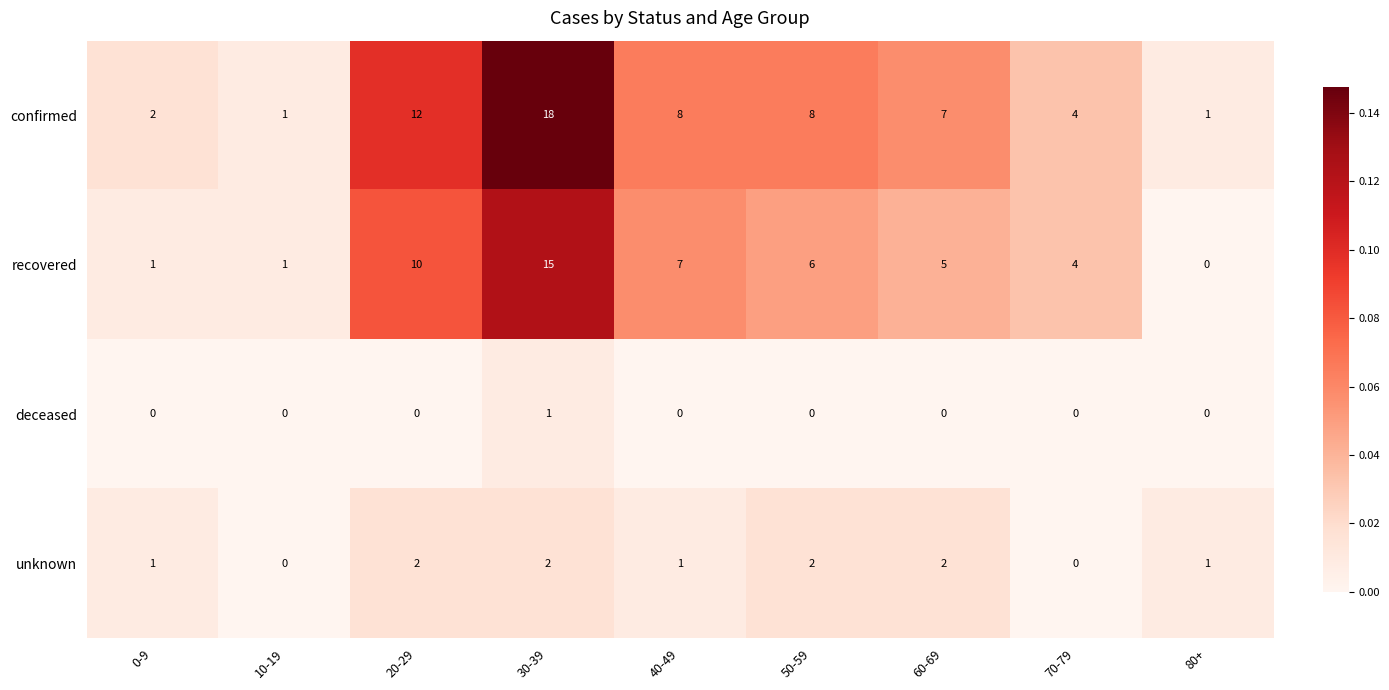

What is the sum of all confirmed values?

61